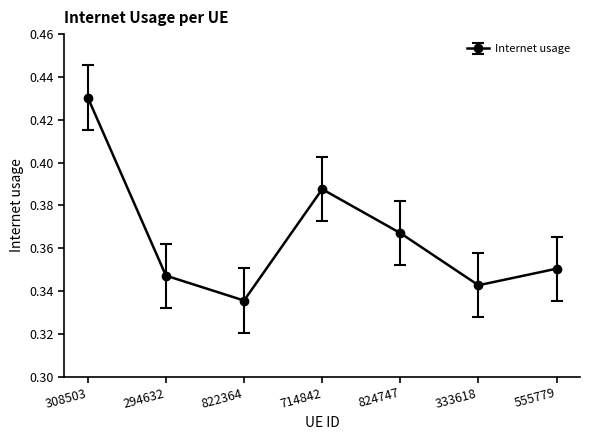

What position from the right is 714842?

4